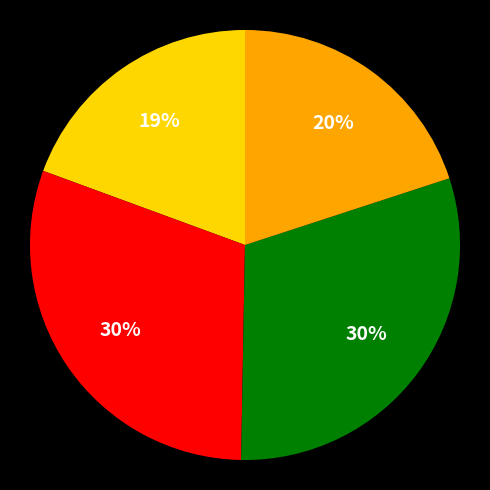

To the nearest percent, what is the difference between the largest and smallest slice percentages?

11%